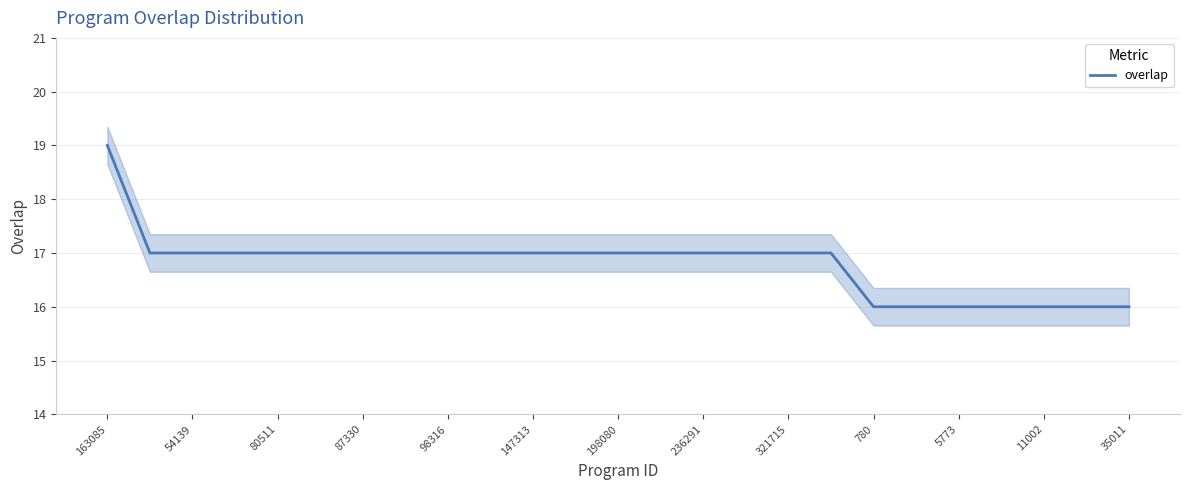

What is the minimum value for overlap?

16